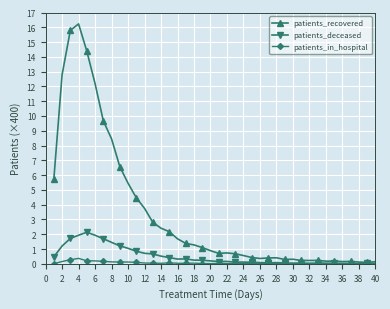

Which series has the largest range (max minus min)?

patients_recovered